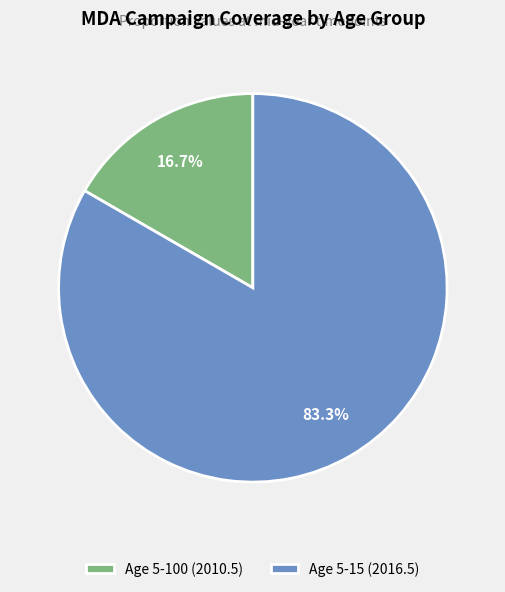

Does Age 5-100 (2010.5) represent more than half of the total?

No